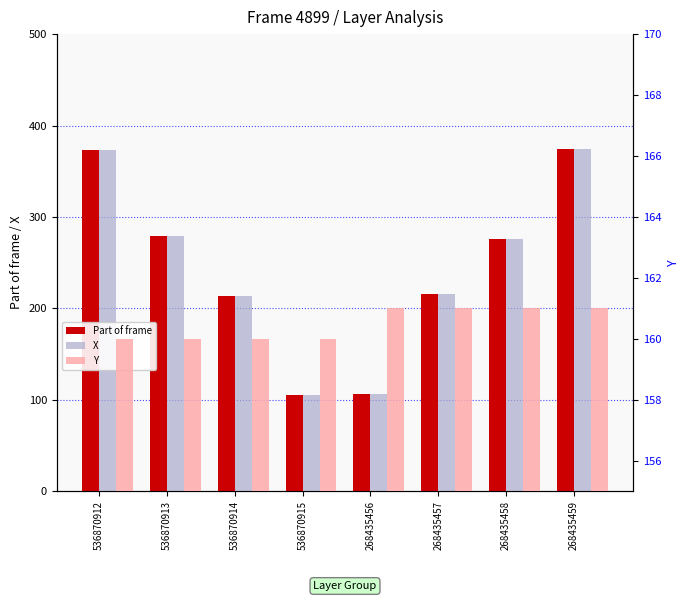

How many data points in Part of frame are above 276?

3